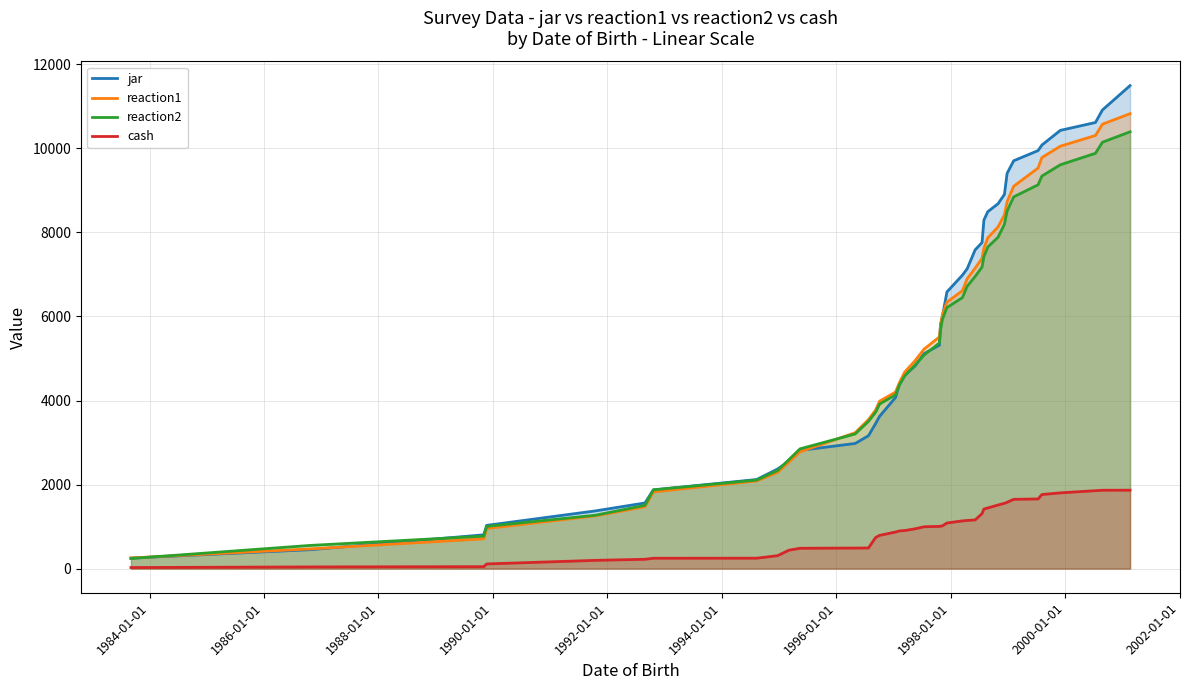

What is the greatest value displayed?

11495.0